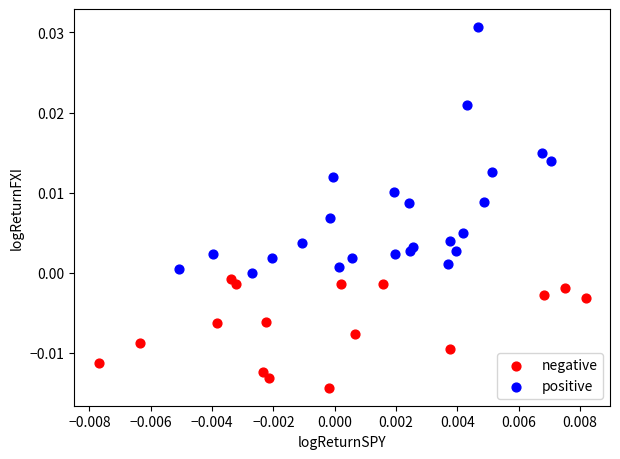

Which series reaches the maximum Y coordinate?

positive